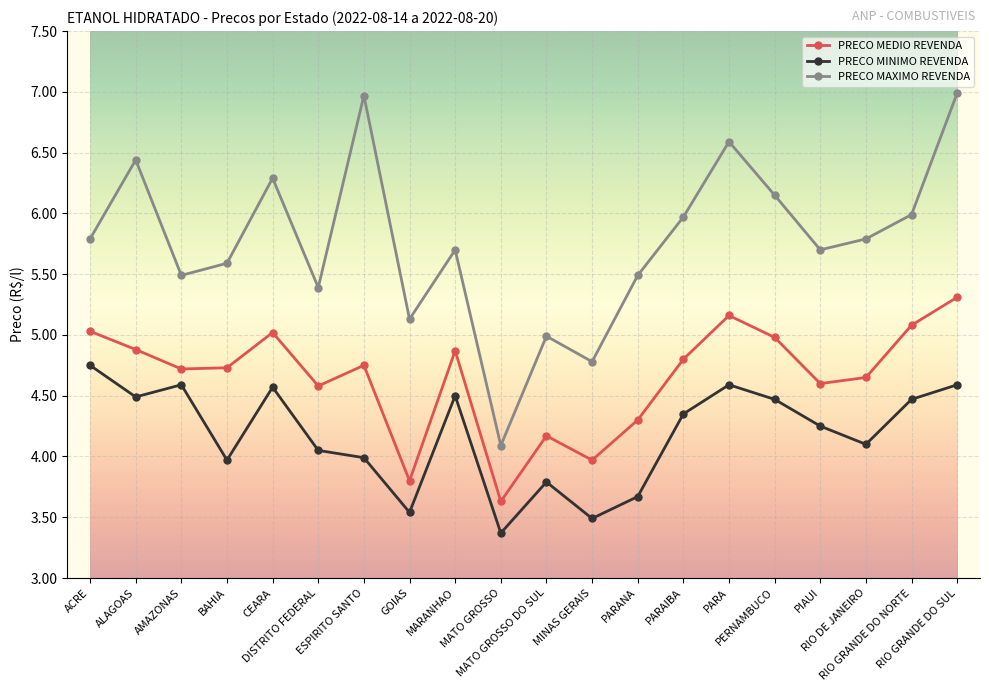

The PRECO MEDIO REVENDA series shows 7.4 at ACRE. True or false?

False